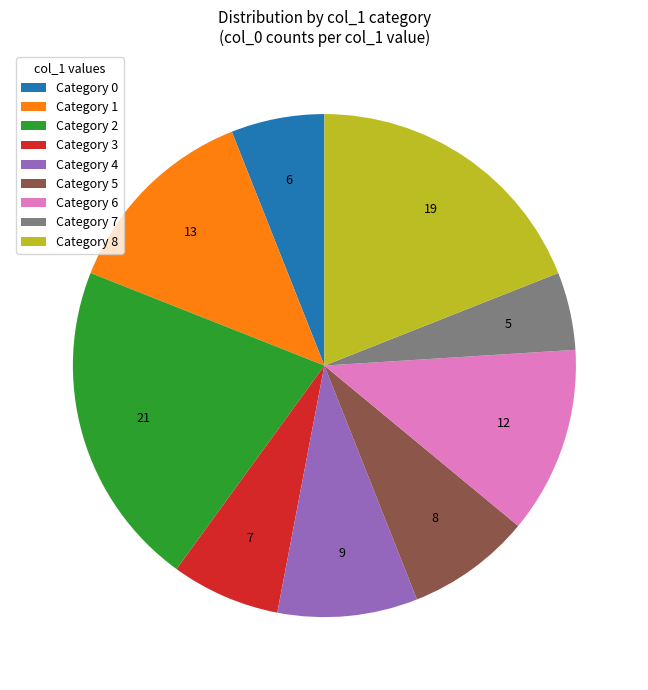

The Category 7 slice represents 1% of the pie. True or false?

False